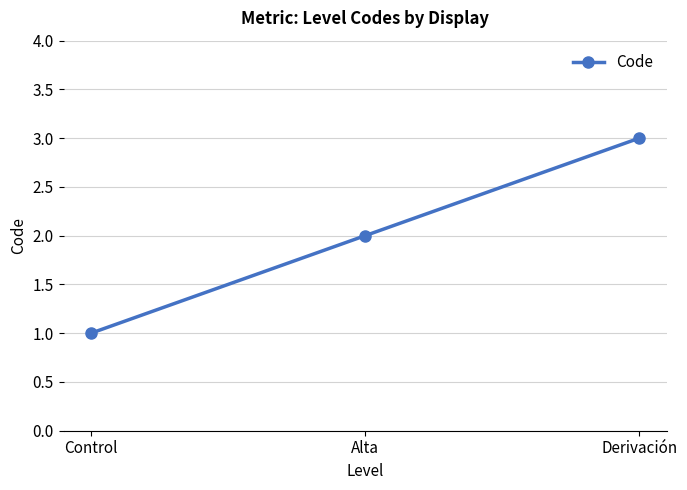

True or false: the data shows 0 at Control.

False